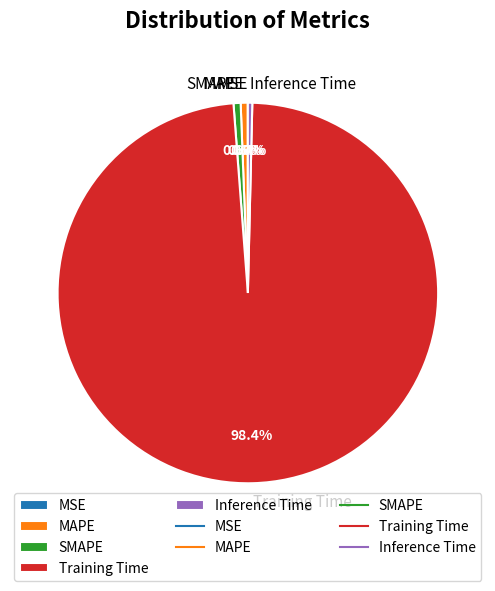

Is it true that MAPE is 1% of the pie?

True